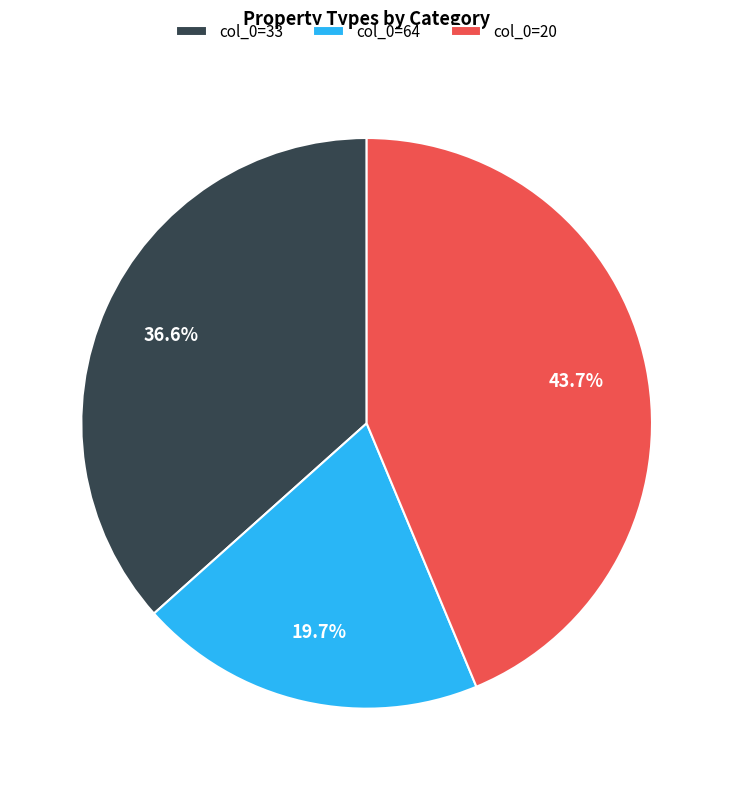

Which slice is the smallest?

col_0=64